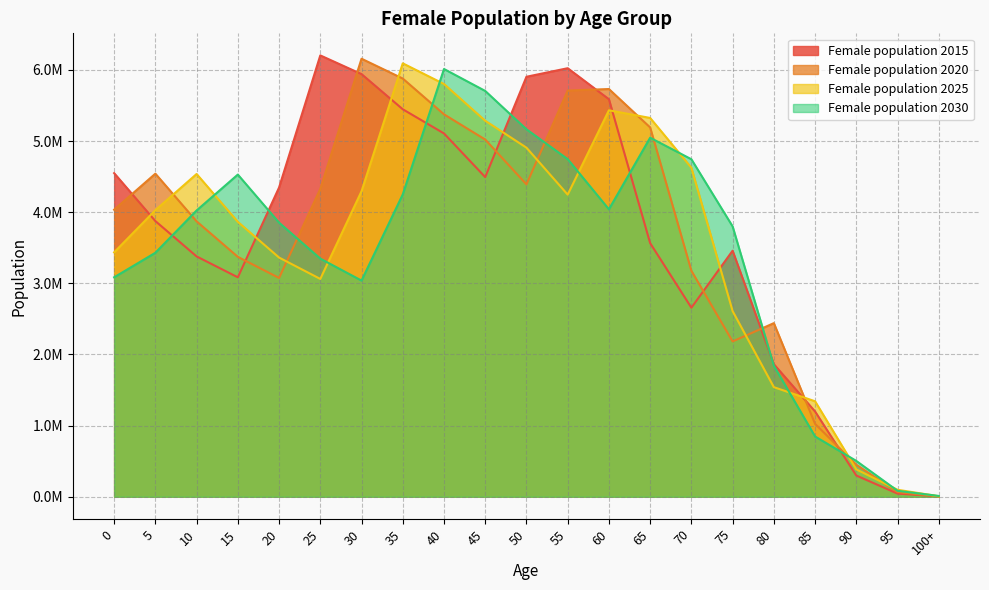

What is the difference between the highest and lowest values at 25?

3142506.7